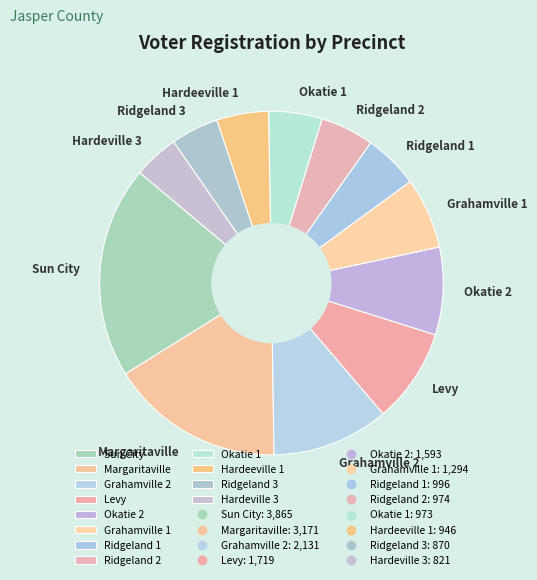

Which has a higher value, Sun City or Okatie 2?

Sun City